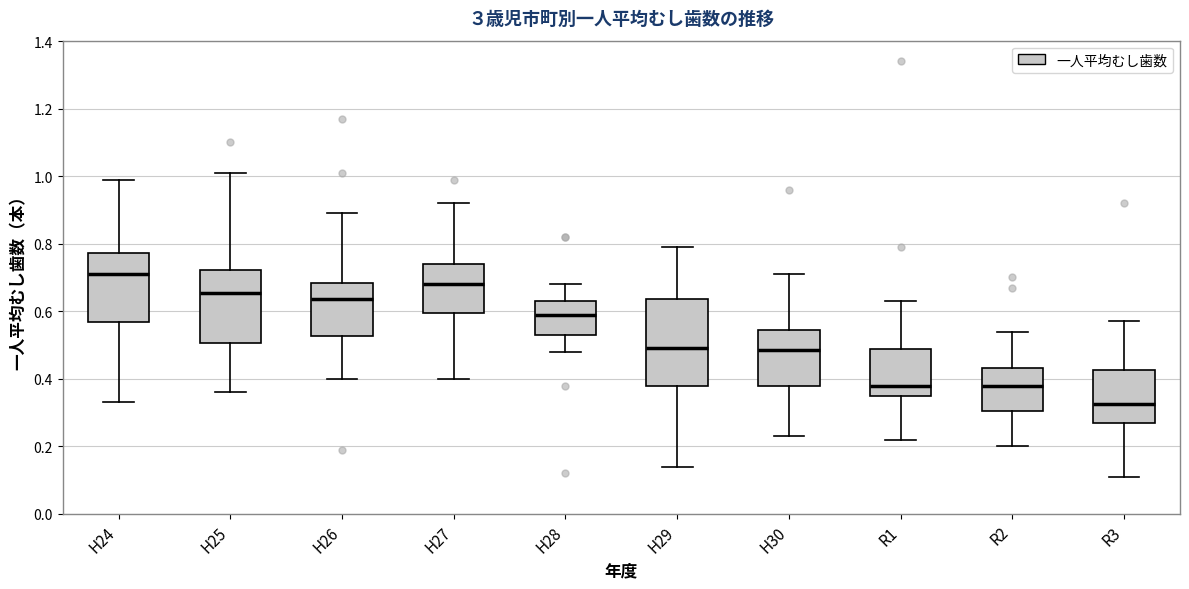

Which box is the tallest, from its lower edge to its upper edge?

H29